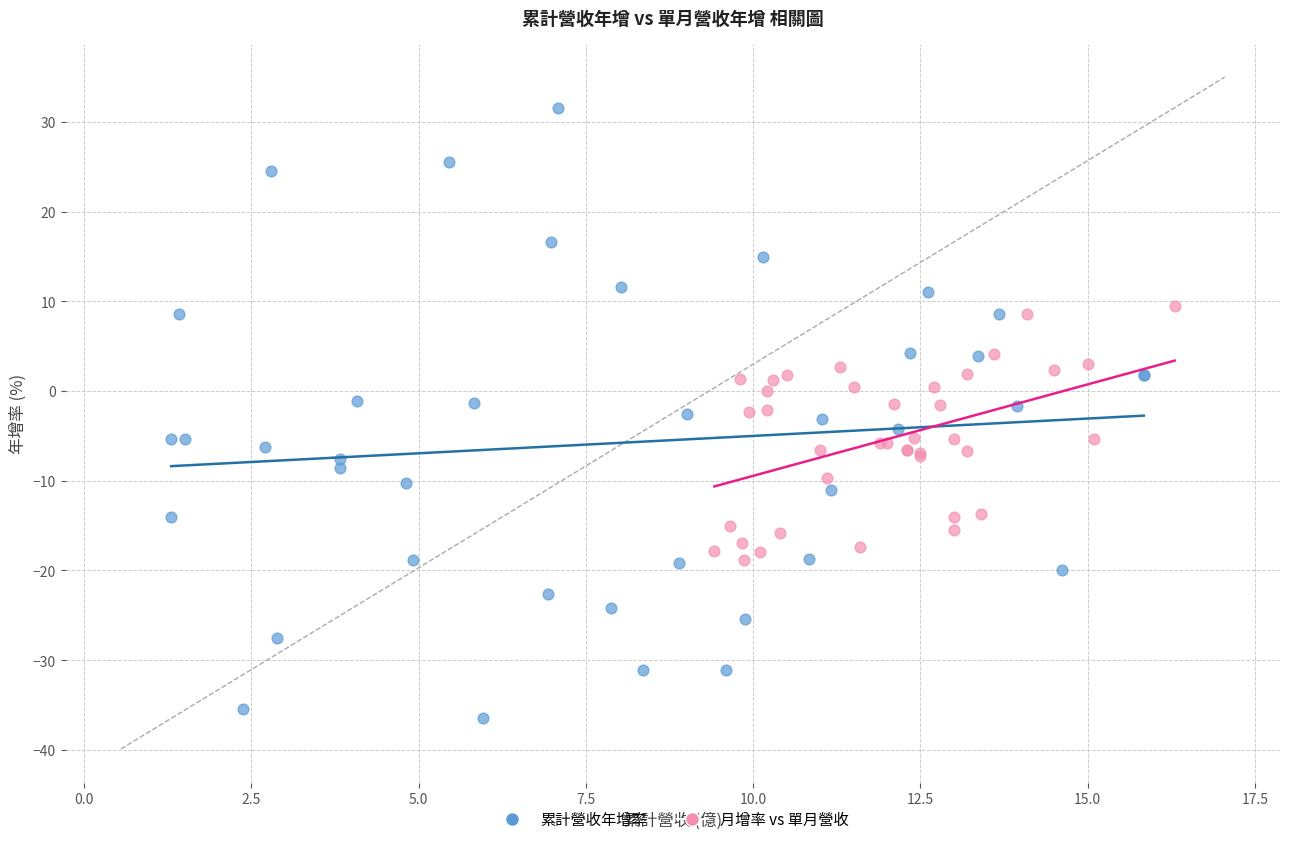

Which series reaches the maximum Y coordinate?

累計營收年增率